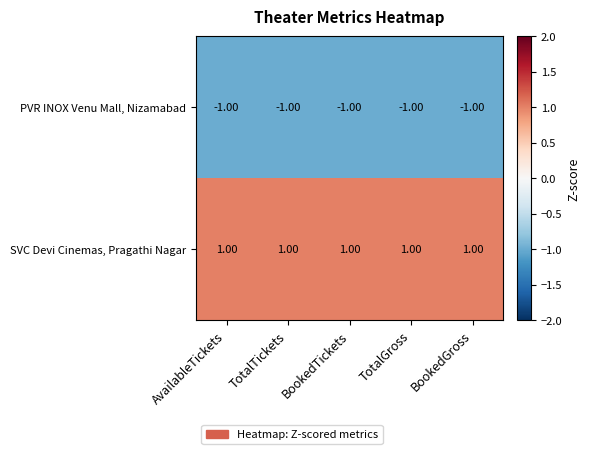

Which series has the largest total across all categories?

SVC Devi Cinemas, Pragathi Nagar